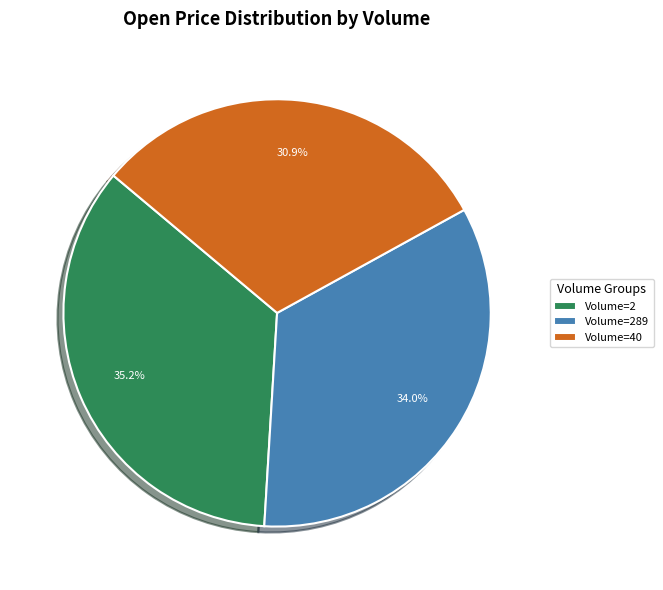

Does any single category account for the majority?

No